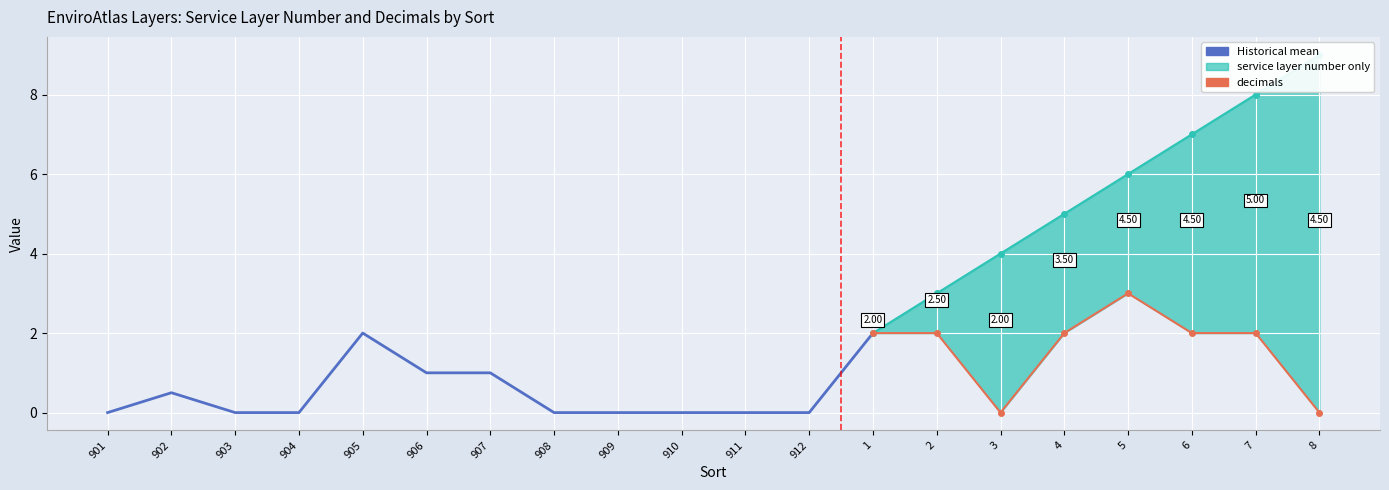

What position from the right is 6?

3